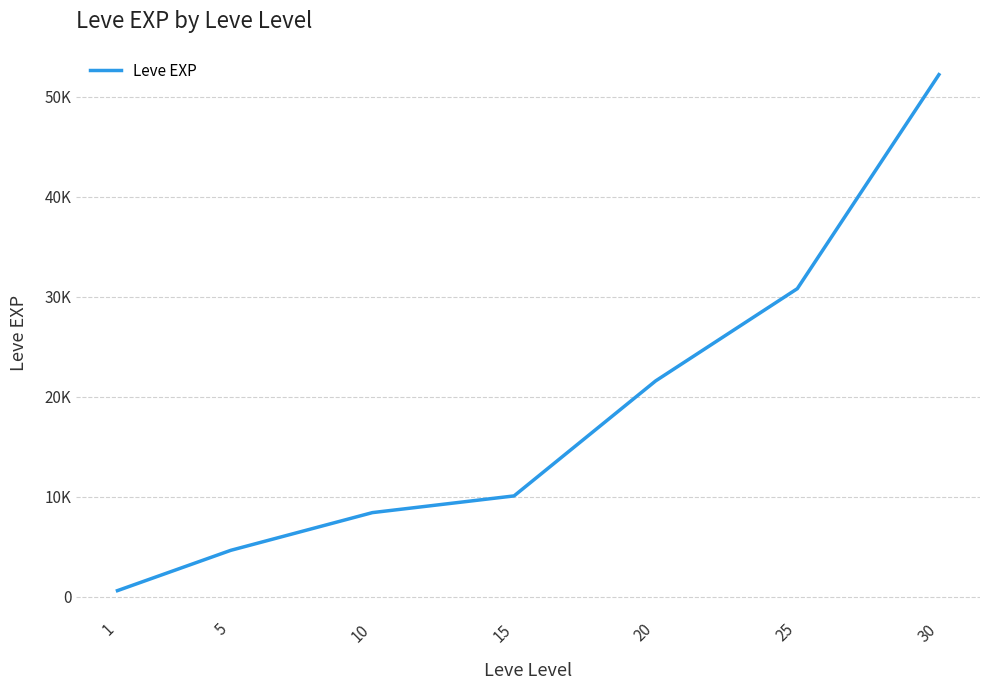

Approximately how many times larger is the value at 10 compared to 5?

1.8